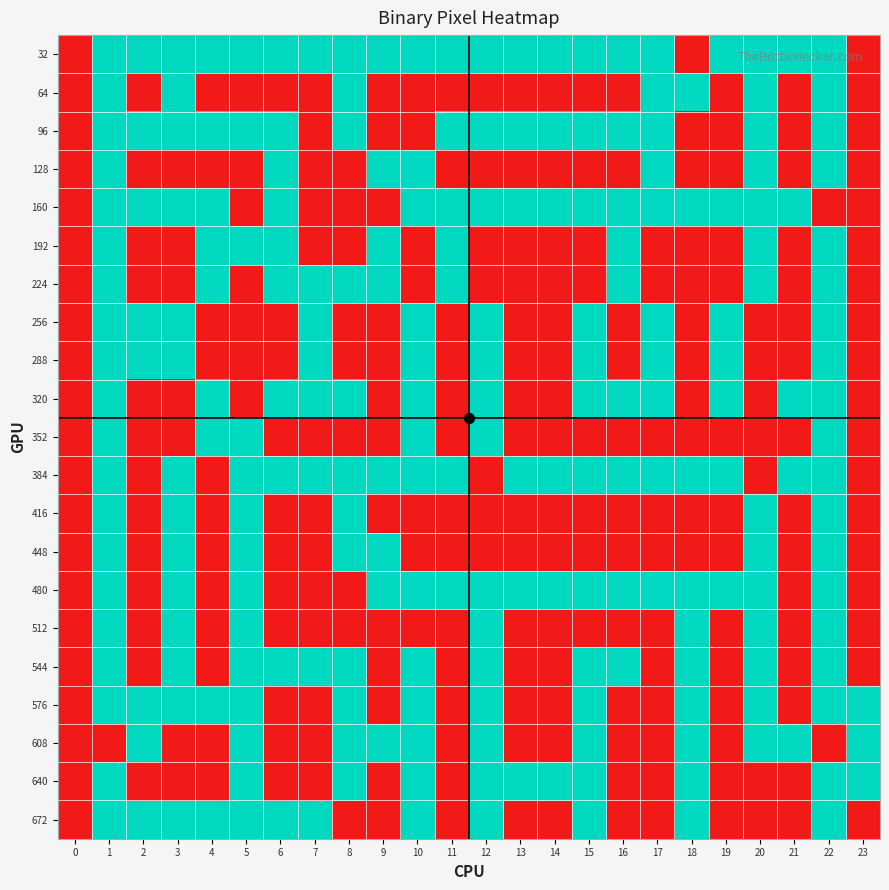

Reading left to right, transcribe all the data shown in this chart.

32: 0=0	1=1	2=1	3=1	4=1	5=1	6=1	7=1	8=1	9=1	10=1	11=1	12=1	13=1	14=1	15=1	16=1	17=1	18=0	19=1	20=1	21=1	22=1	23=0
64: 0=0	1=1	2=0	3=1	4=0	5=0	6=0	7=0	8=1	9=0	10=0	11=0	12=0	13=0	14=0	15=0	16=0	17=1	18=1	19=0	20=1	21=0	22=1	23=0
96: 0=0	1=1	2=1	3=1	4=1	5=1	6=1	7=0	8=1	9=0	10=0	11=1	12=1	13=1	14=1	15=1	16=1	17=1	18=0	19=0	20=1	21=0	22=1	23=0
128: 0=0	1=1	2=0	3=0	4=0	5=0	6=1	7=0	8=0	9=1	10=1	11=0	12=0	13=0	14=0	15=0	16=0	17=1	18=0	19=0	20=1	21=0	22=1	23=0
160: 0=0	1=1	2=1	3=1	4=1	5=0	6=1	7=0	8=0	9=0	10=1	11=1	12=1	13=1	14=1	15=1	16=1	17=1	18=1	19=1	20=1	21=1	22=0	23=0
192: 0=0	1=1	2=0	3=0	4=1	5=1	6=1	7=0	8=0	9=1	10=0	11=1	12=0	13=0	14=0	15=0	16=1	17=0	18=0	19=0	20=1	21=0	22=1	23=0
224: 0=0	1=1	2=0	3=0	4=1	5=0	6=1	7=1	8=1	9=1	10=0	11=1	12=0	13=0	14=0	15=0	16=1	17=0	18=0	19=0	20=1	21=0	22=1	23=0
256: 0=0	1=1	2=1	3=1	4=0	5=0	6=0	7=1	8=0	9=0	10=1	11=0	12=1	13=0	14=0	15=1	16=0	17=1	18=0	19=1	20=0	21=0	22=1	23=0
288: 0=0	1=1	2=1	3=1	4=0	5=0	6=0	7=1	8=0	9=0	10=1	11=0	12=1	13=0	14=0	15=1	16=0	17=1	18=0	19=1	20=0	21=0	22=1	23=0
320: 0=0	1=1	2=0	3=0	4=1	5=0	6=1	7=1	8=1	9=0	10=1	11=0	12=1	13=0	14=0	15=1	16=1	17=1	18=0	19=1	20=0	21=1	22=1	23=0
352: 0=0	1=1	2=0	3=0	4=1	5=1	6=0	7=0	8=0	9=0	10=1	11=0	12=1	13=0	14=0	15=0	16=0	17=0	18=0	19=0	20=0	21=0	22=1	23=0
384: 0=0	1=1	2=0	3=1	4=0	5=1	6=1	7=1	8=1	9=1	10=1	11=1	12=0	13=1	14=1	15=1	16=1	17=1	18=1	19=1	20=0	21=1	22=1	23=0
416: 0=0	1=1	2=0	3=1	4=0	5=1	6=0	7=0	8=1	9=0	10=0	11=0	12=0	13=0	14=0	15=0	16=0	17=0	18=0	19=0	20=1	21=0	22=1	23=0
448: 0=0	1=1	2=0	3=1	4=0	5=1	6=0	7=0	8=1	9=1	10=0	11=0	12=0	13=0	14=0	15=0	16=0	17=0	18=0	19=0	20=1	21=0	22=1	23=0
480: 0=0	1=1	2=0	3=1	4=0	5=1	6=0	7=0	8=0	9=1	10=1	11=1	12=1	13=1	14=1	15=1	16=1	17=1	18=1	19=1	20=1	21=0	22=1	23=0
512: 0=0	1=1	2=0	3=1	4=0	5=1	6=0	7=0	8=0	9=0	10=0	11=0	12=1	13=0	14=0	15=0	16=0	17=0	18=1	19=0	20=1	21=0	22=1	23=0
544: 0=0	1=1	2=0	3=1	4=0	5=1	6=1	7=1	8=1	9=0	10=1	11=0	12=1	13=0	14=0	15=1	16=1	17=0	18=1	19=0	20=1	21=0	22=1	23=0
576: 0=0	1=1	2=1	3=1	4=1	5=1	6=0	7=0	8=1	9=0	10=1	11=0	12=1	13=0	14=0	15=1	16=0	17=0	18=1	19=0	20=1	21=0	22=1	23=1
608: 0=0	1=0	2=1	3=0	4=0	5=1	6=0	7=0	8=1	9=1	10=1	11=0	12=1	13=0	14=0	15=1	16=0	17=0	18=1	19=0	20=1	21=1	22=0	23=1
640: 0=0	1=1	2=0	3=0	4=0	5=1	6=0	7=0	8=1	9=0	10=1	11=0	12=1	13=1	14=1	15=1	16=0	17=0	18=1	19=0	20=0	21=0	22=1	23=1
672: 0=0	1=1	2=1	3=1	4=1	5=1	6=1	7=1	8=0	9=0	10=1	11=0	12=1	13=0	14=0	15=1	16=0	17=0	18=1	19=0	20=0	21=0	22=1	23=0